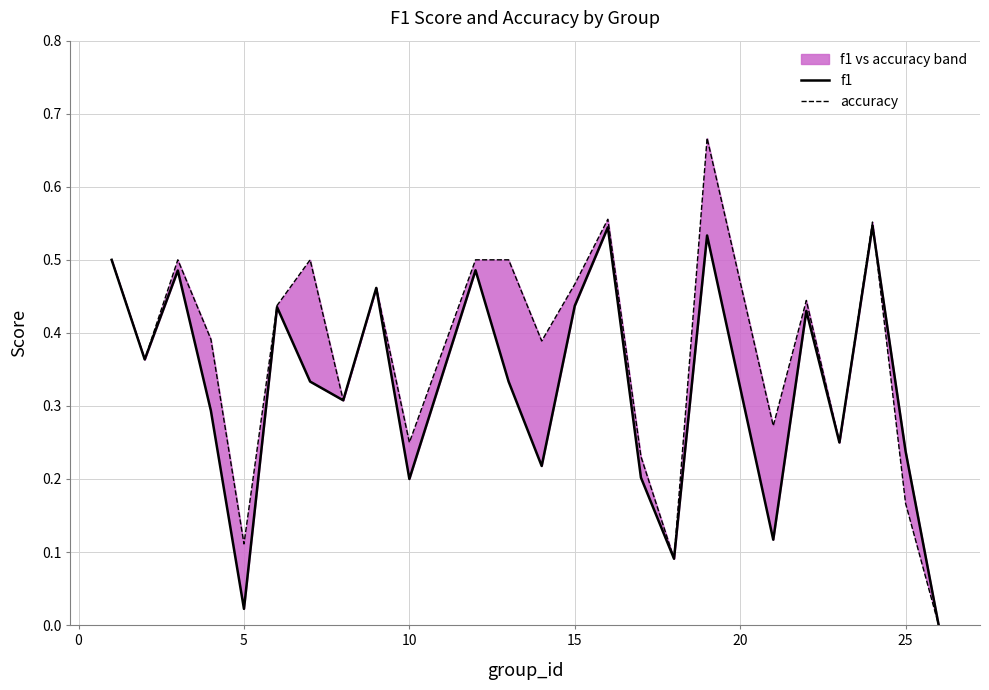

How many intersections are there between accuracy and f1?

1